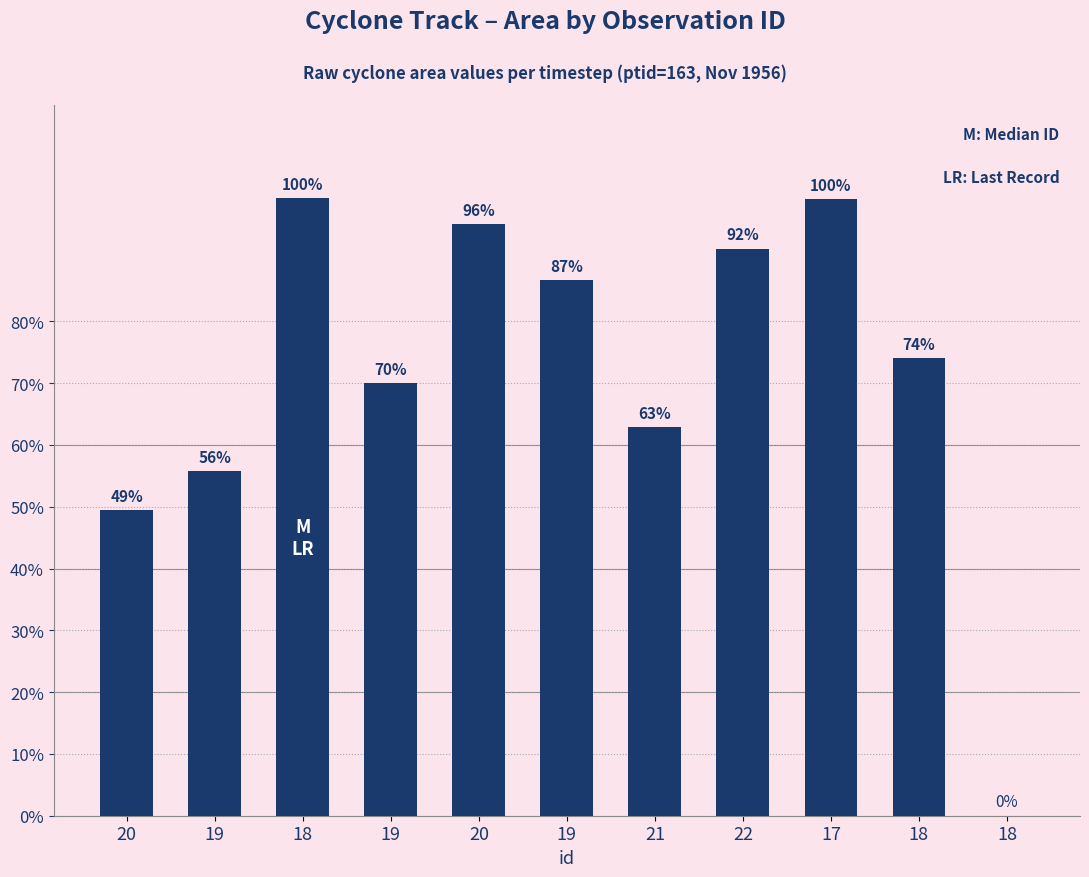

List the labels in order of value, smallest first.

18, 20, 19, 21, 19, 18, 19, 22, 20, 17, 18